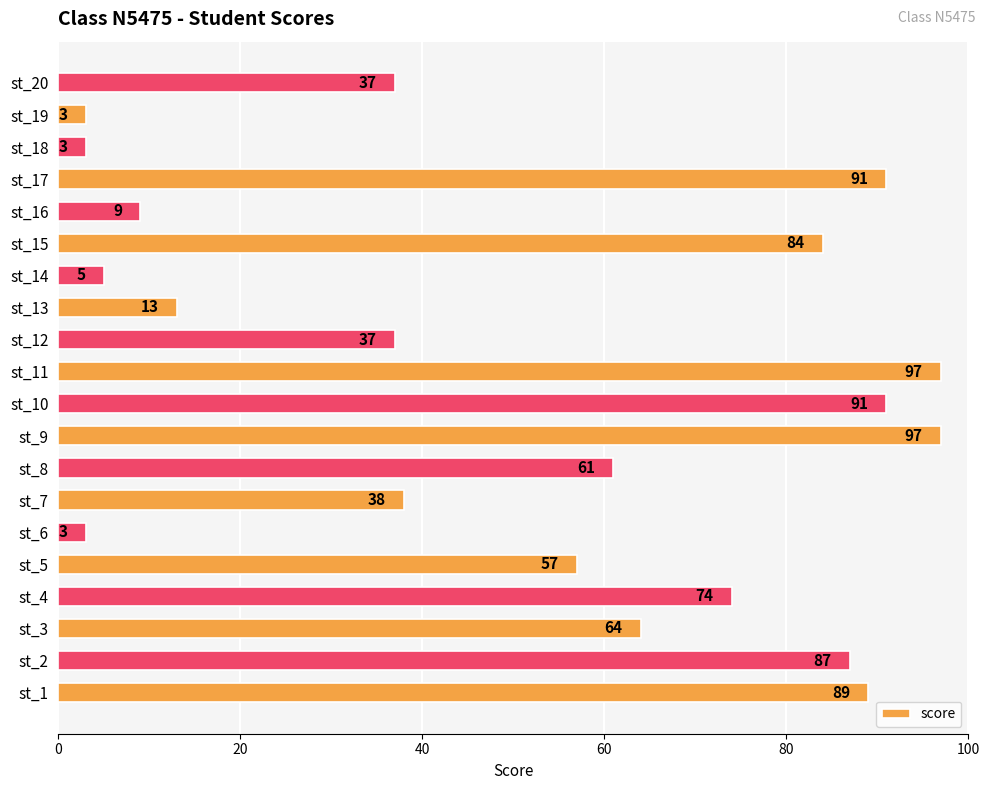

Is it true that the value at st_12 is 49?

False